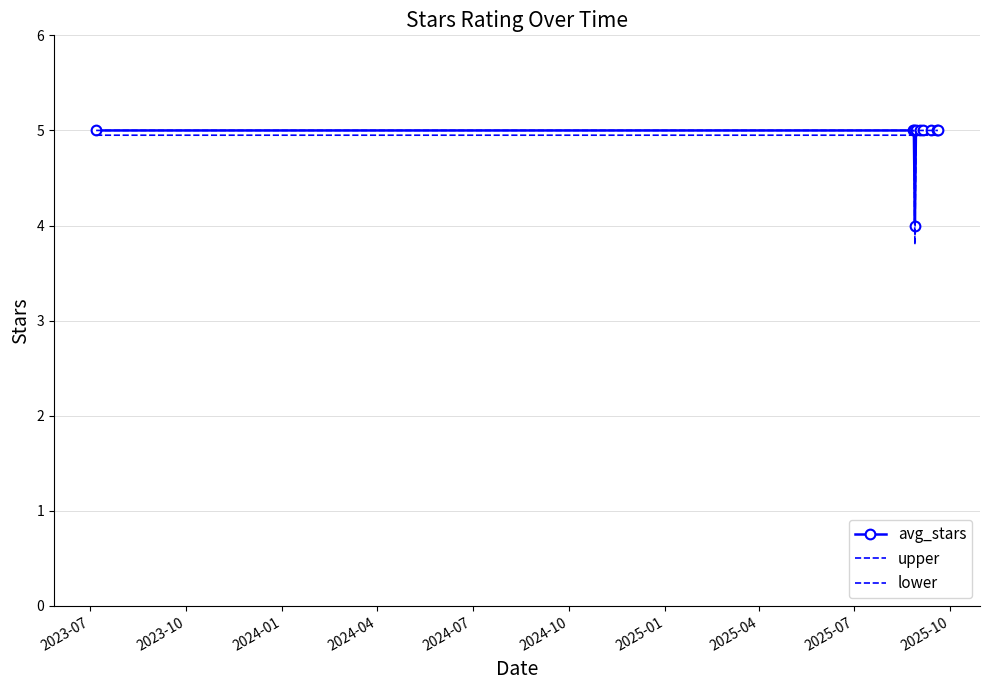

What is the maximum value for upper?

5.0